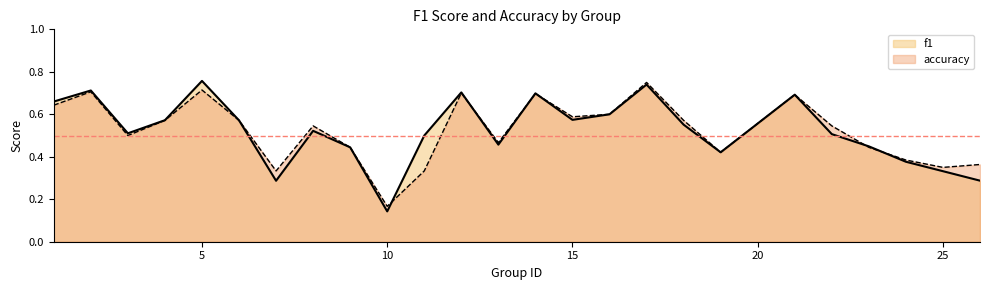

Rank the categories by f1 value from highest to lowest.

5, 17, 2, 12, 14, 21, 1, 16, 15, 4, 6, 18, 8, 3, 22, 11, 13, 23, 9, 19, 24, 25, 26, 7, 10